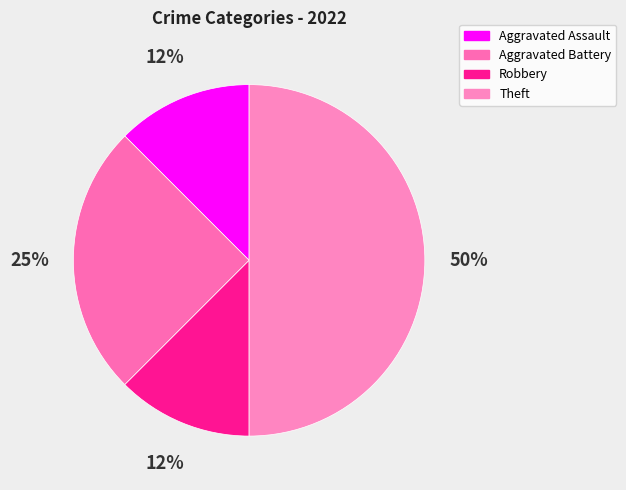

How many slices are in this pie chart?

4